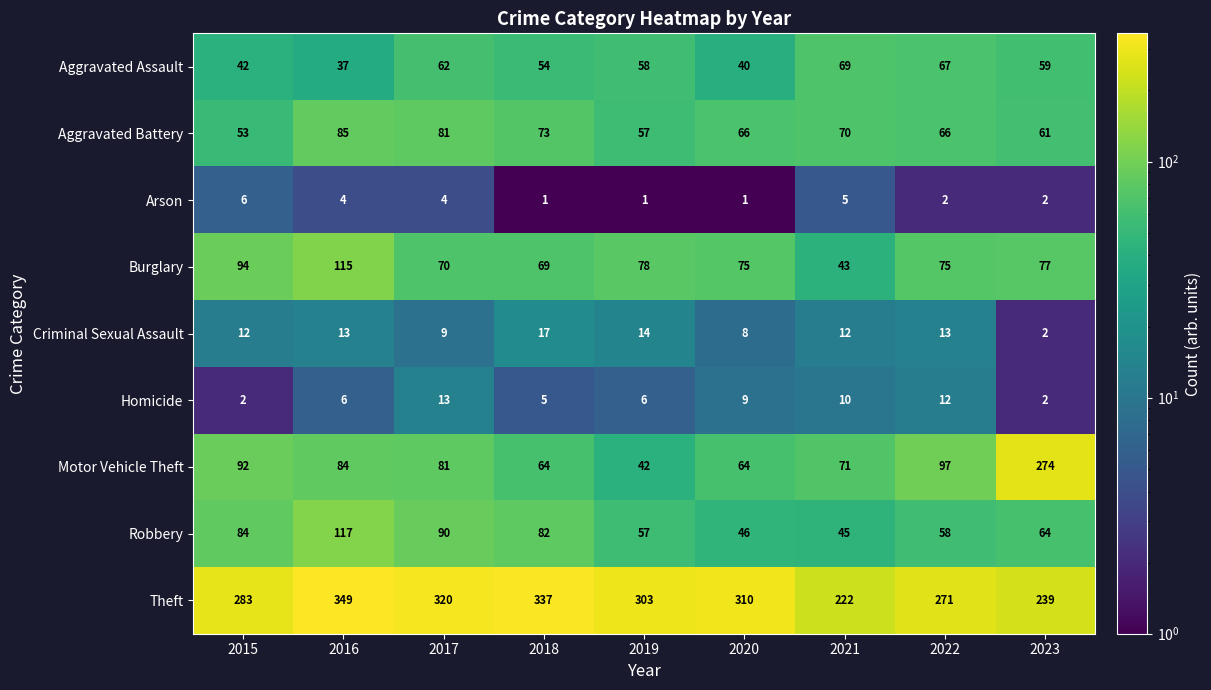

What is the greatest value displayed?

349